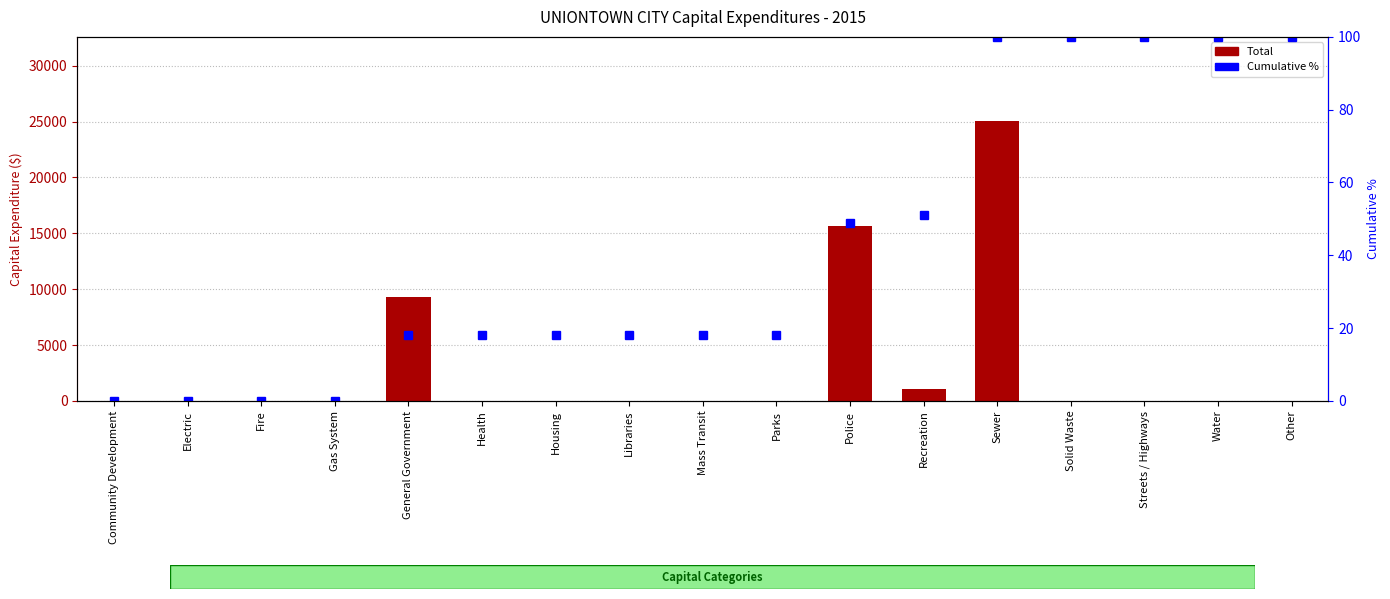

What is the average value of the Cumulative % series?

41.7